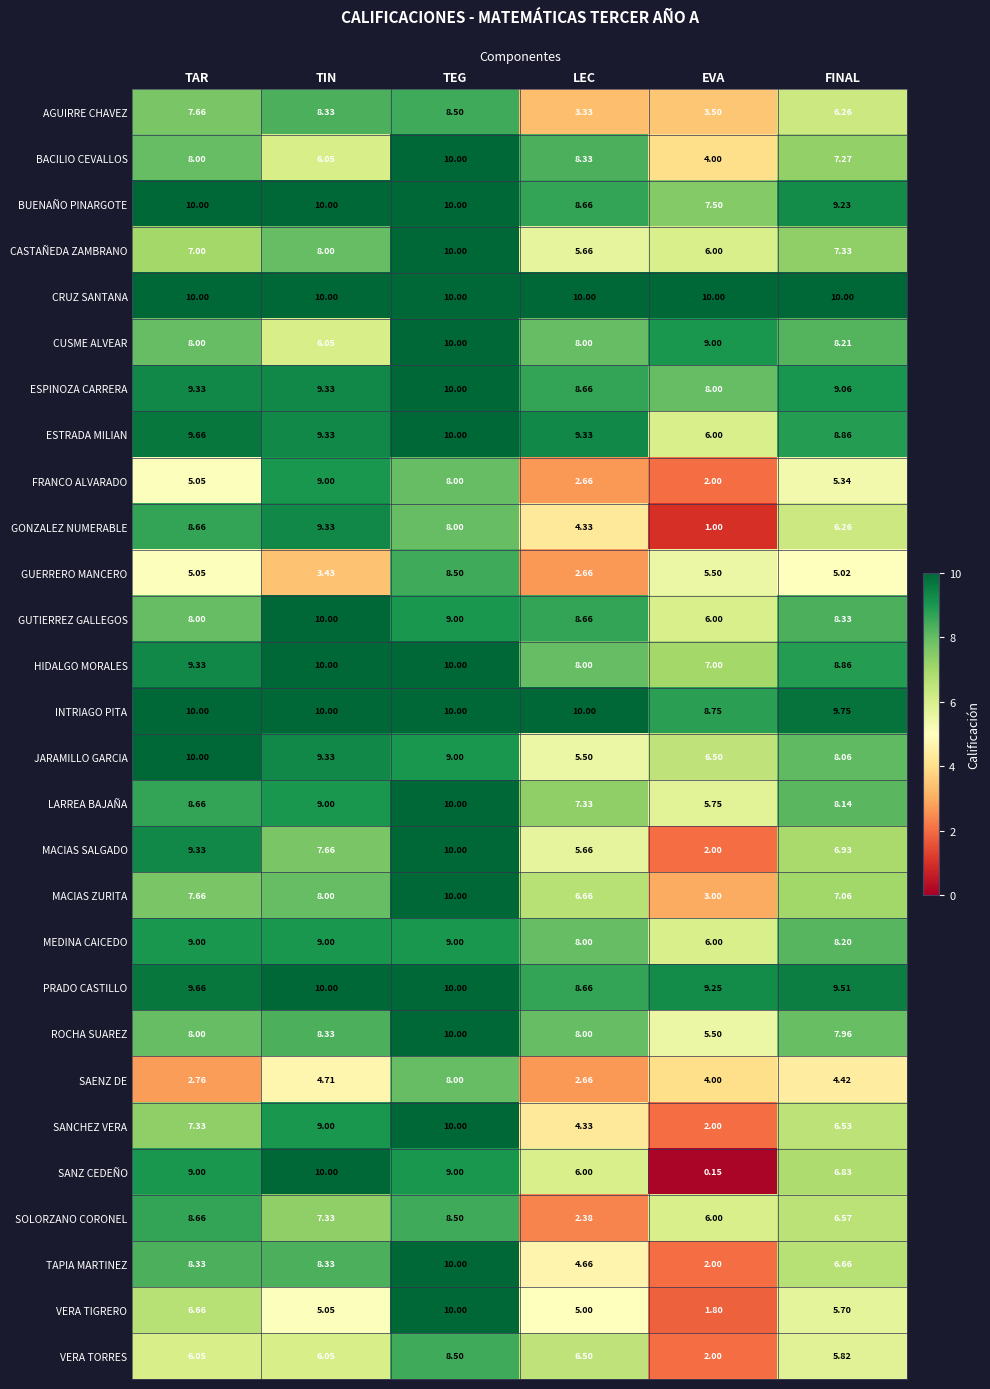

At which label does VERA TIGRERO first exceed 5?

TAR